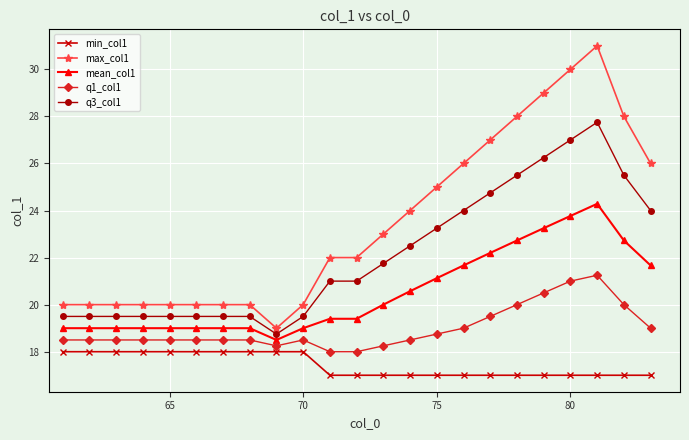

Which series has the largest total across all categories?

max_col1